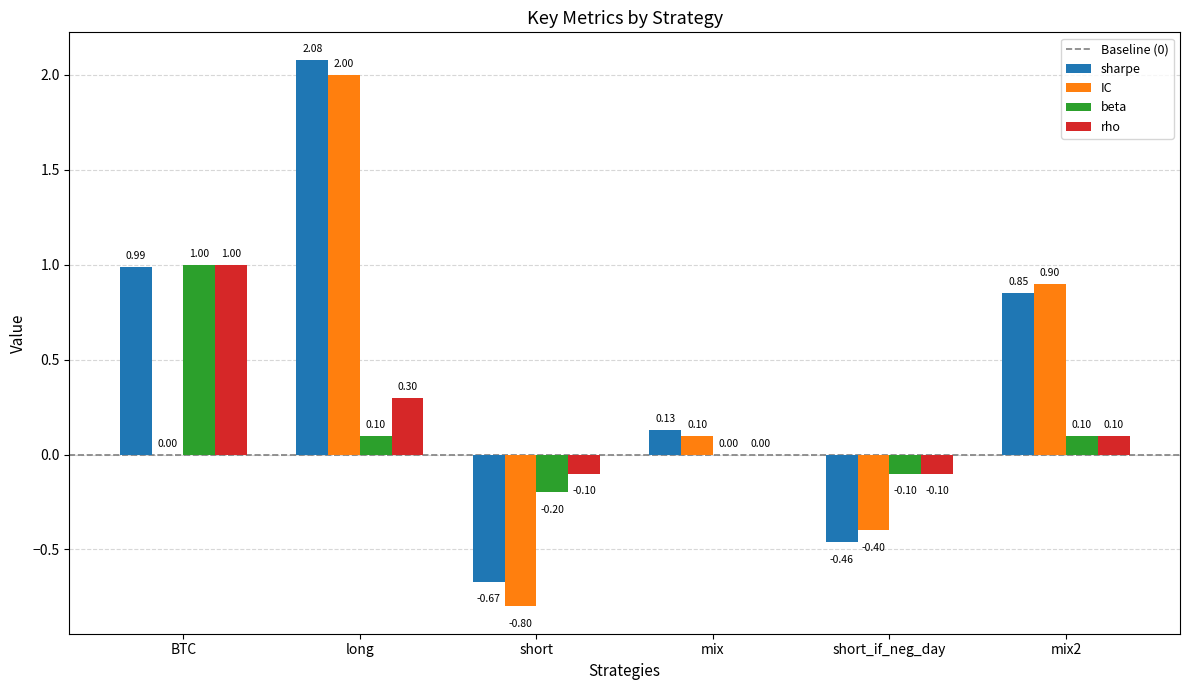

Which series has the largest total across all categories?

sharpe